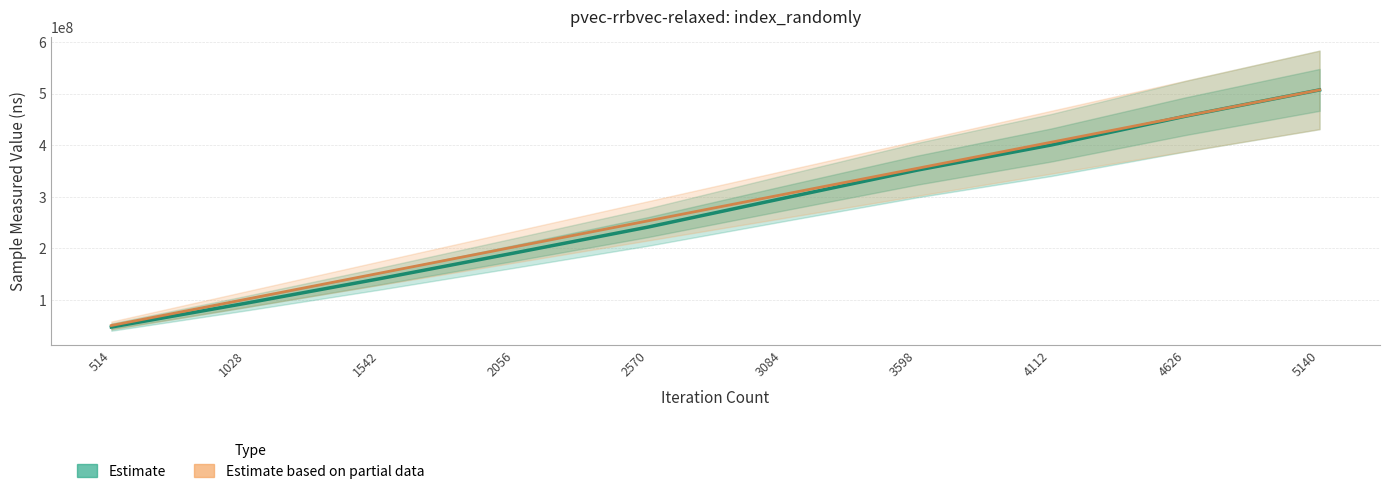

Rank the series by their maximum value, from highest to lowest.

Estimate based on partial data, Estimate